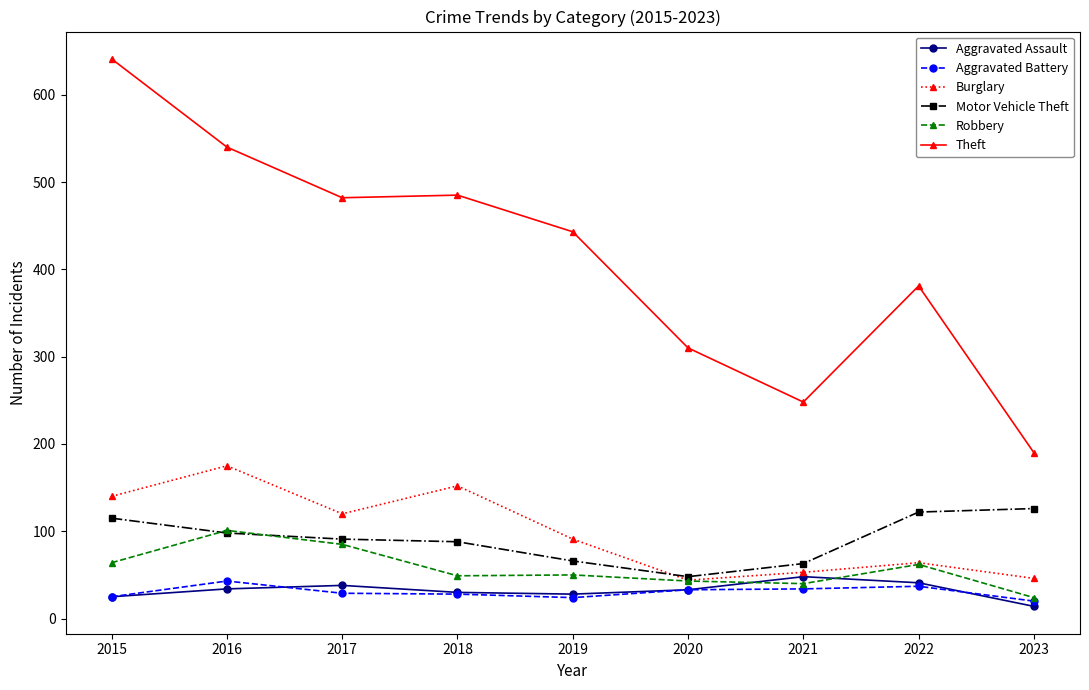

What is the value of the Theft point at the 3rd from the left?

482